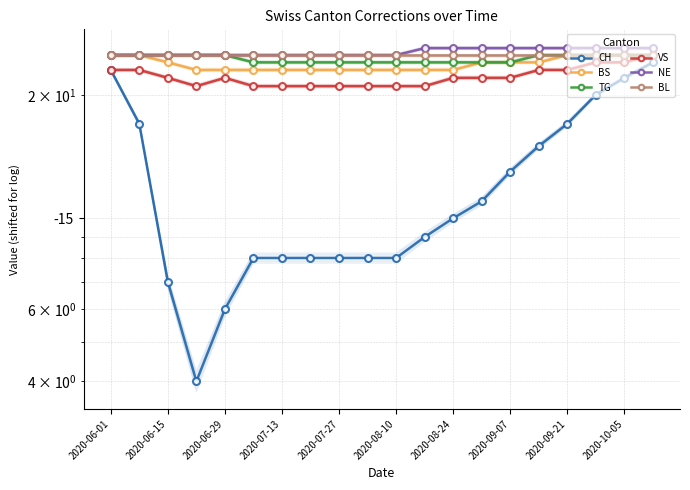

What is the minimum value shown in the chart?

4